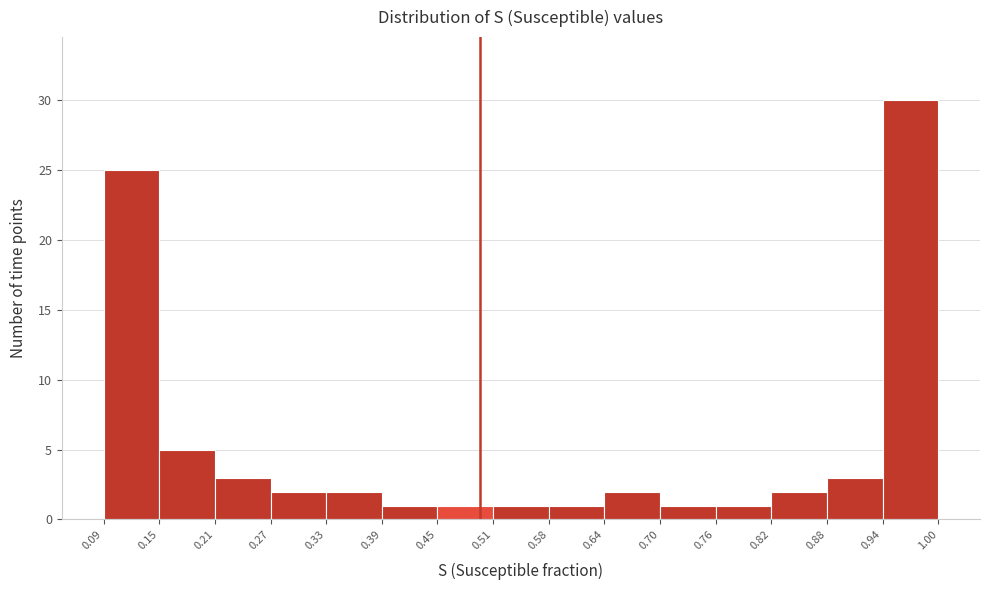

Reading left to right, transcribe this chart: for each bar, give the range it covers on the x-axis and its height. The values are not printed on the chart, so give them approximately, as read against the axis.

0.09 to 0.15: 25
0.15 to 0.21: 5
0.21 to 0.27: 3
0.27 to 0.33: 2
0.33 to 0.39: 2
0.39 to 0.45: 1
0.45 to 0.51: 1
0.51 to 0.58: 1
0.58 to 0.64: 1
0.64 to 0.70: 2
0.70 to 0.76: 1
0.76 to 0.82: 1
0.82 to 0.88: 2
0.88 to 0.94: 3
0.94 to 1.00: 30